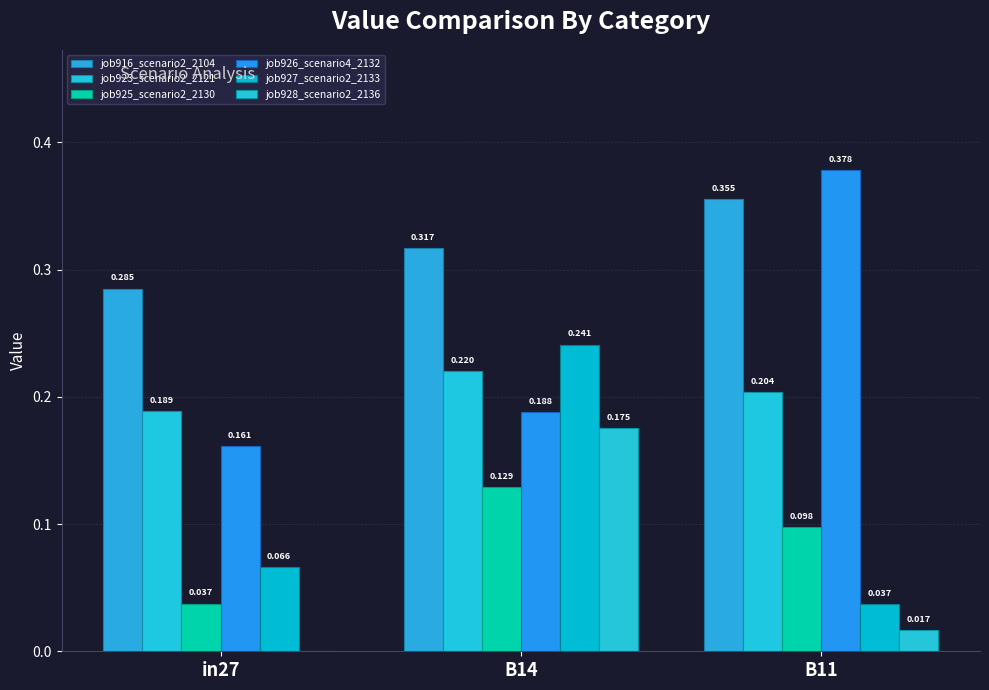

Between B14 and B11, which series saw the biggest shift?

job927_scenario2_2133